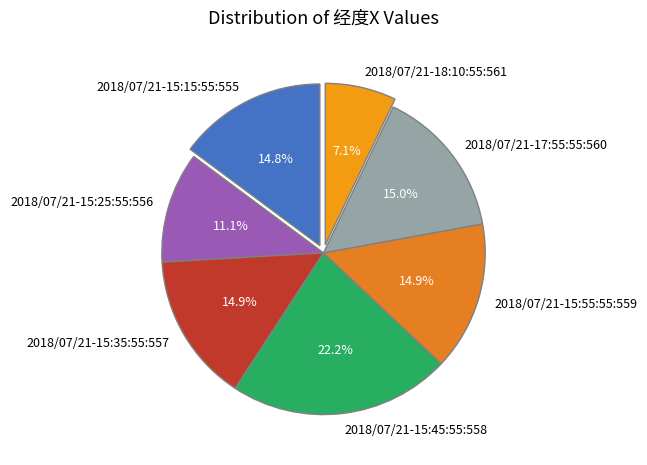

True or false: 2018/07/21-15:55:55:559 accounts for 20% of the total.

False